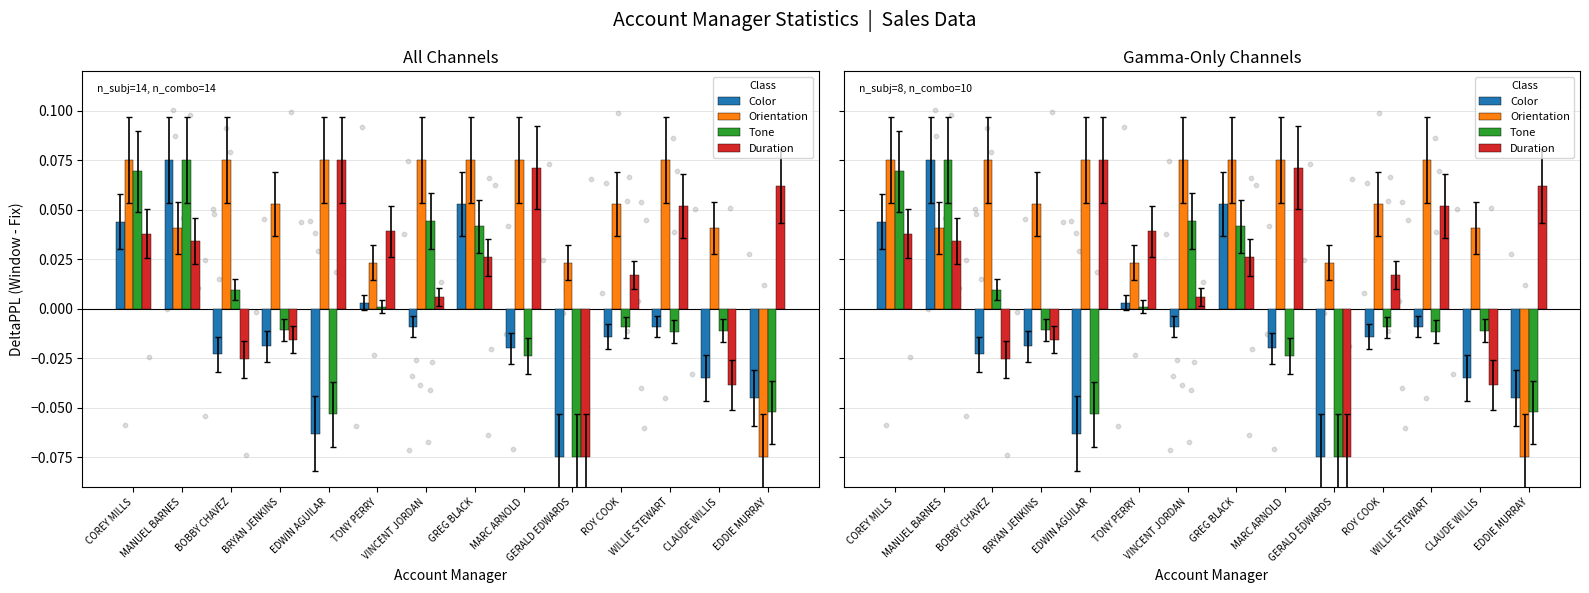

At which category is the sum across all series the highest?

COREY MILLS